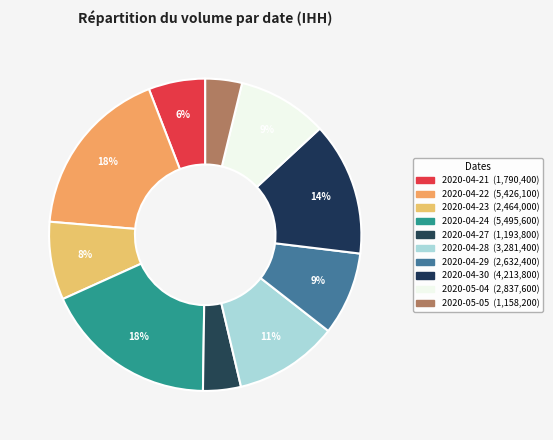

Is there a majority slice in this chart?

No